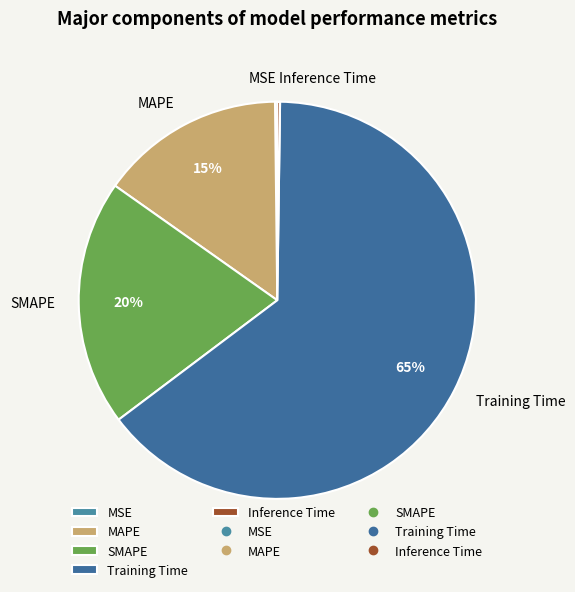

The SMAPE slice represents 20% of the pie. True or false?

True